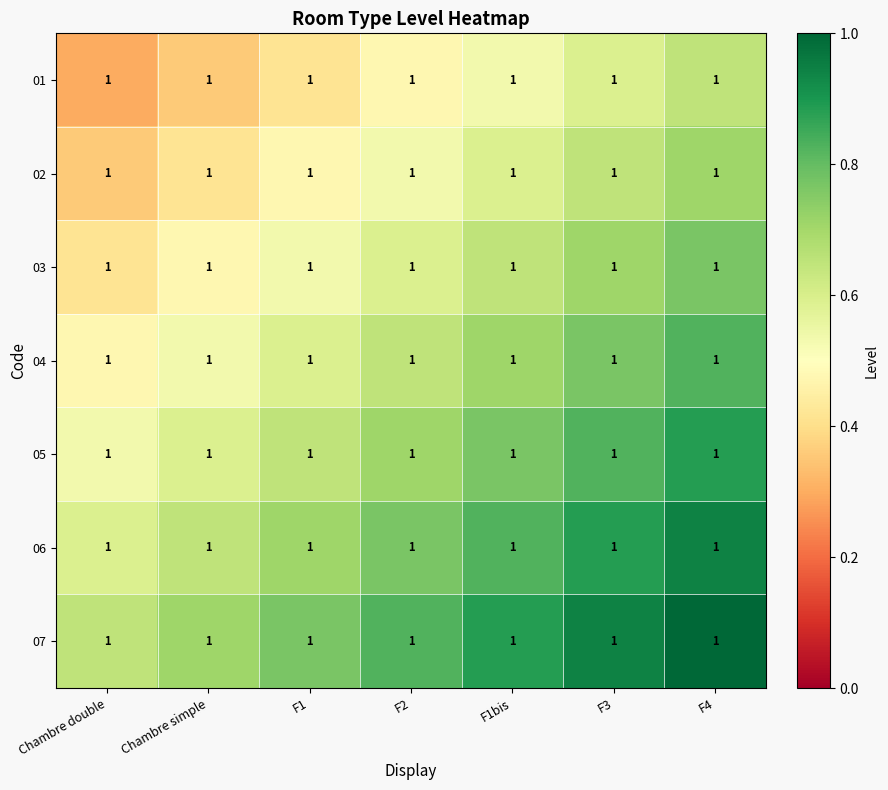

List the labels in order of 04 value, largest first.

F4, F3, F1bis, F2, F1, Chambre simple, Chambre double